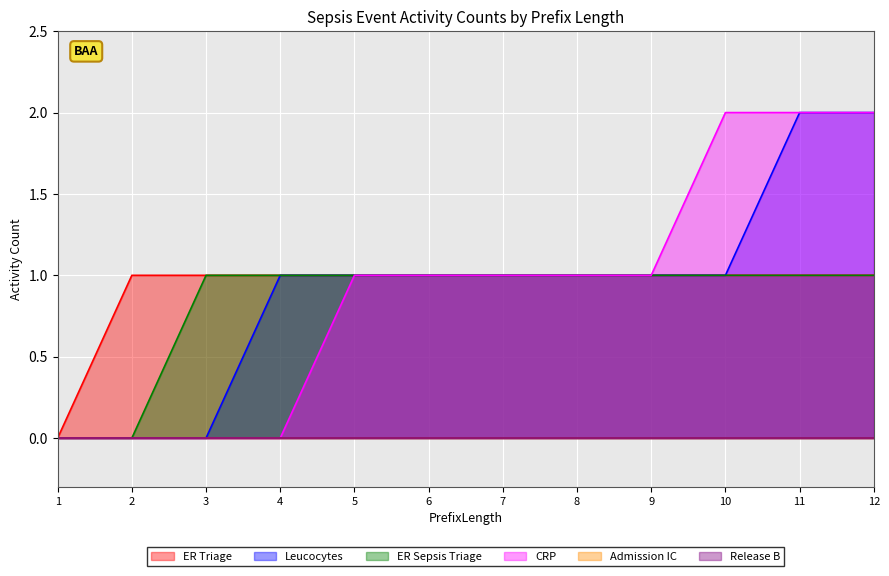

Count the number of categories in the chart.

12